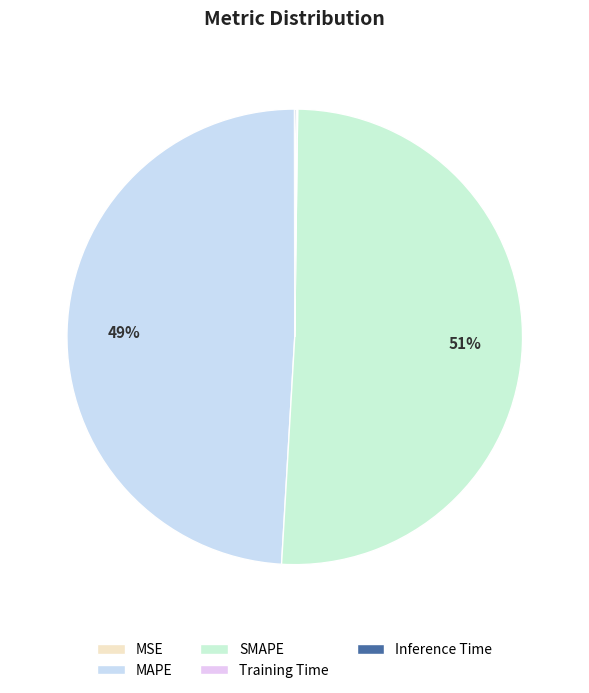

Which slice represents more than half of the pie?

SMAPE